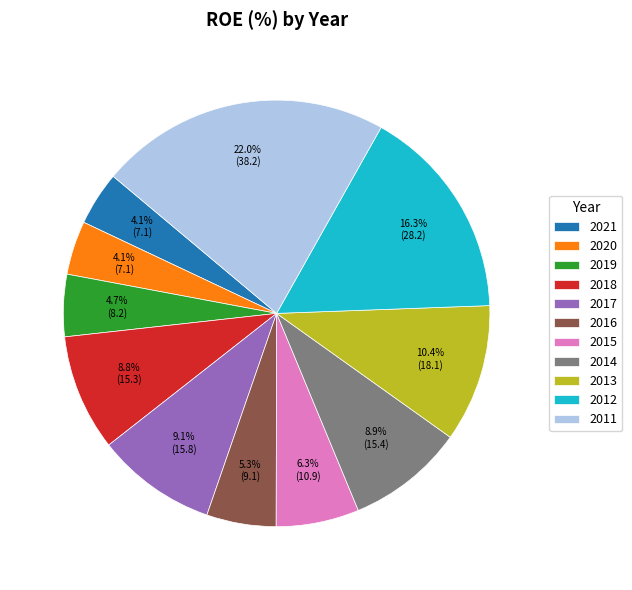

How many slices are in this pie chart?

11